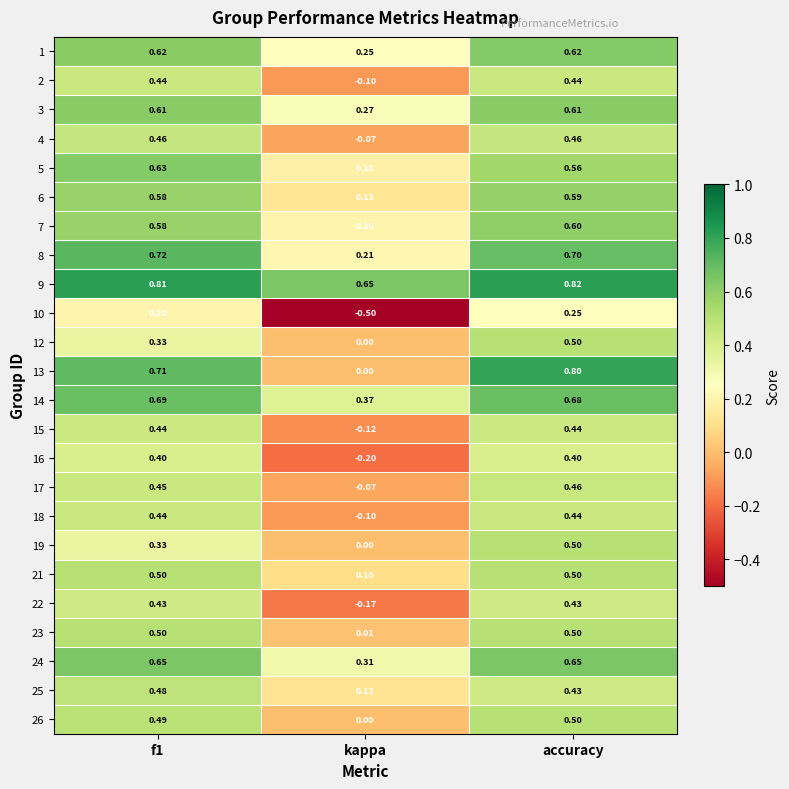

Which label corresponds to the largest value in the chart?

accuracy